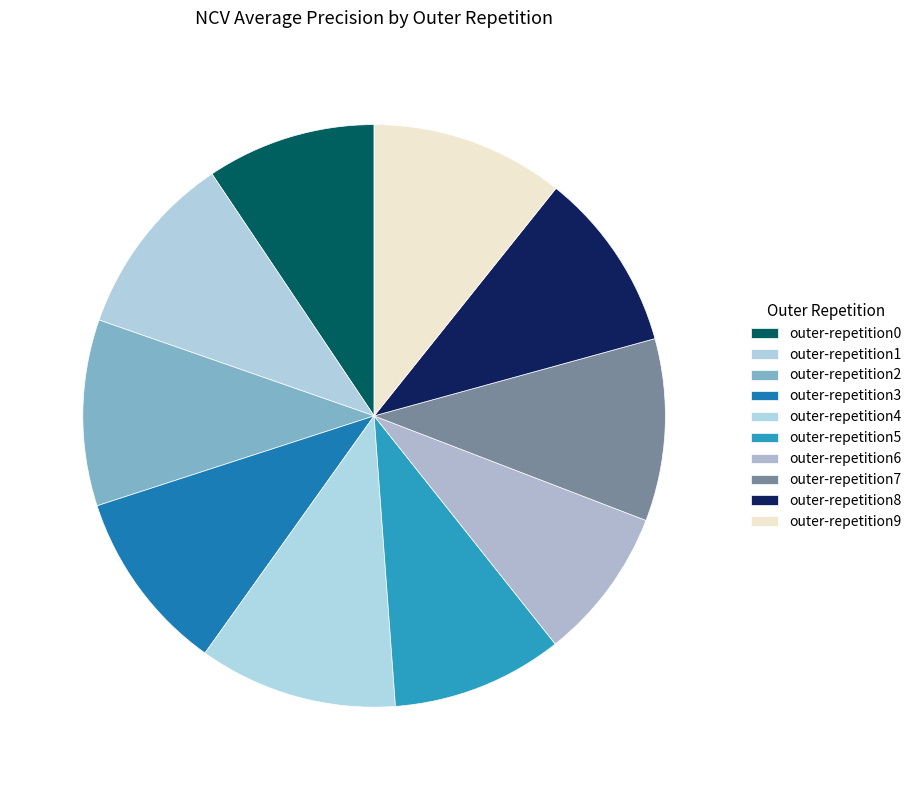

Do outer-repetition7 and outer-repetition1 together represent more than half of the pie?

No